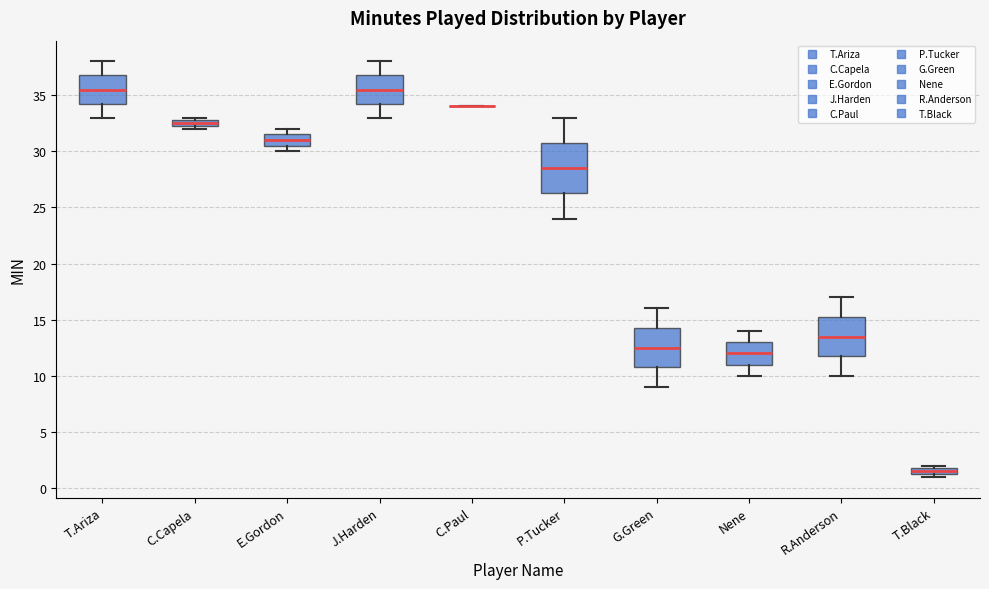

Where does the median line of the box for T.Ariza sit on the y-axis? The values are not printed on the chart, so give them approximately, as read against the axis.

35.5